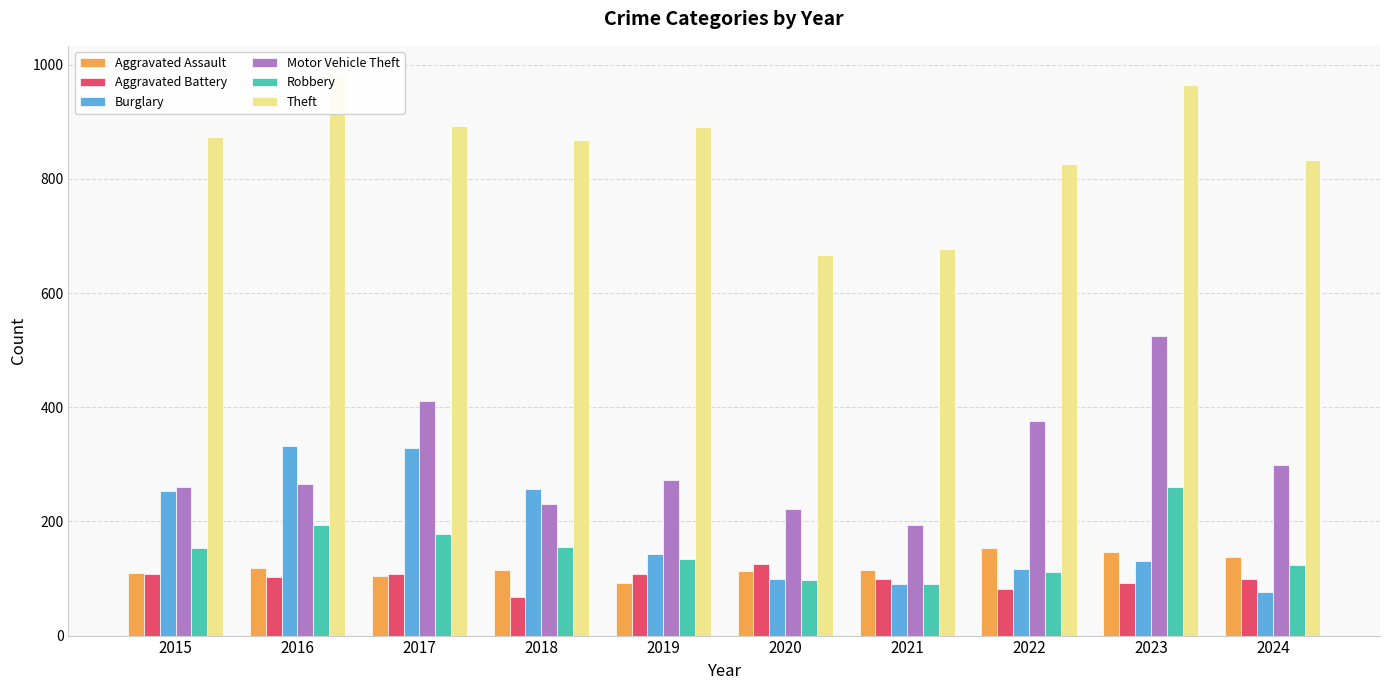

Rank the categories by Motor Vehicle Theft value from lowest to highest.

2021, 2020, 2018, 2015, 2016, 2019, 2024, 2022, 2017, 2023